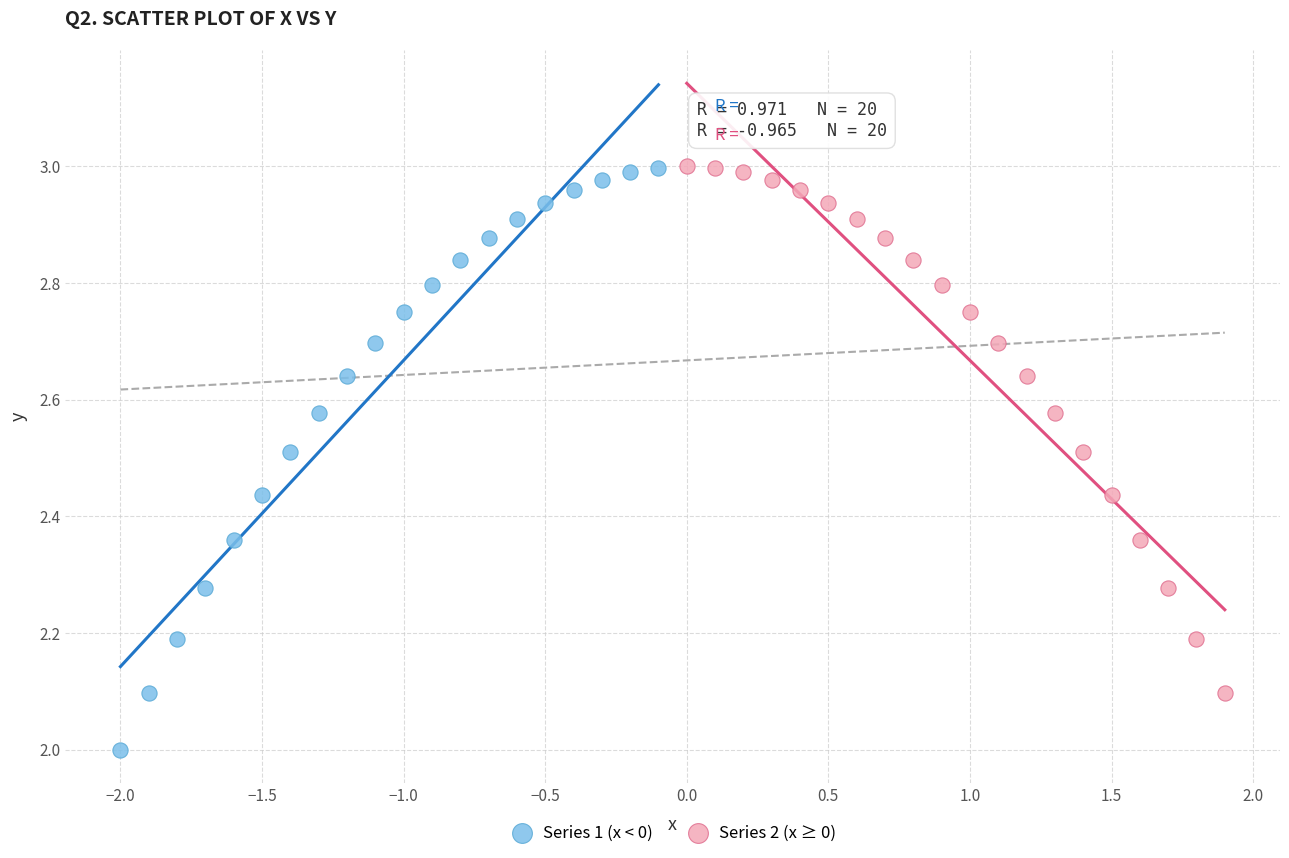

Which series reaches the minimum Y coordinate?

Series 1 (x < 0)